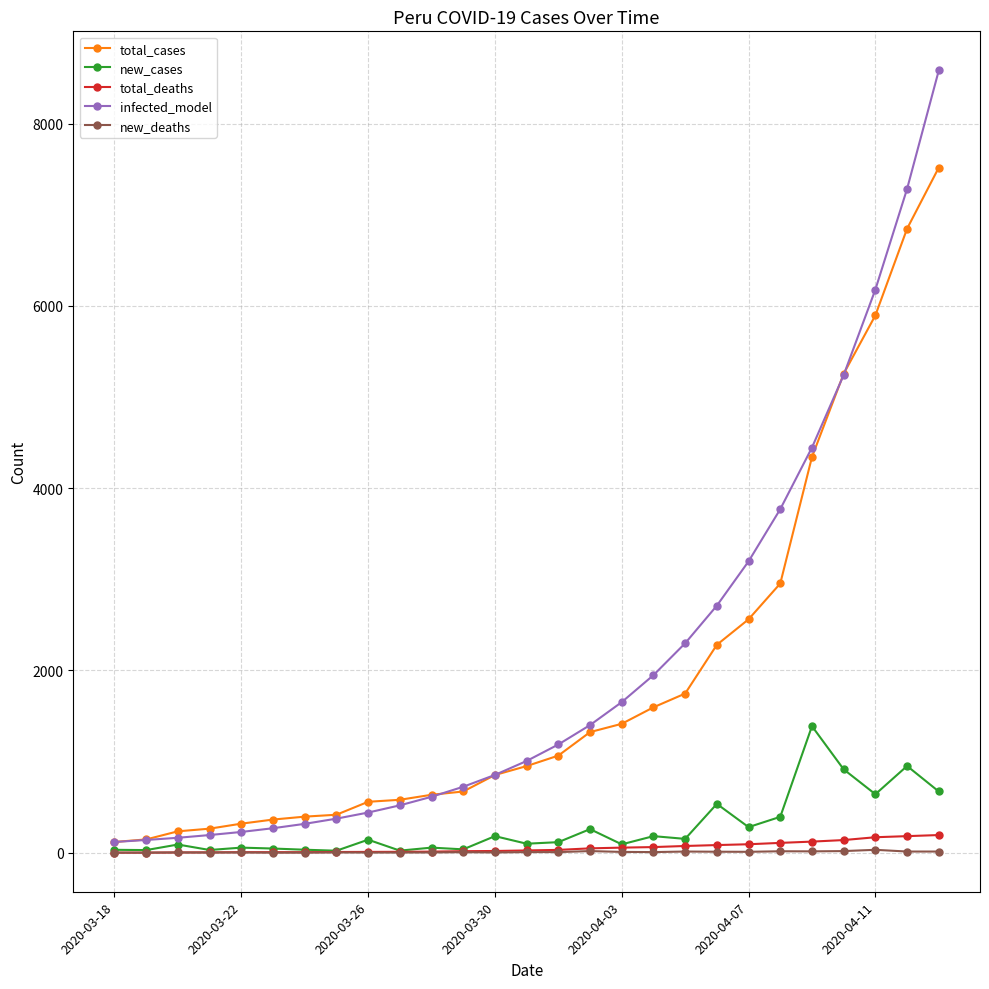

What is the difference between the maximum and minimum values in the new_cases series?

1367